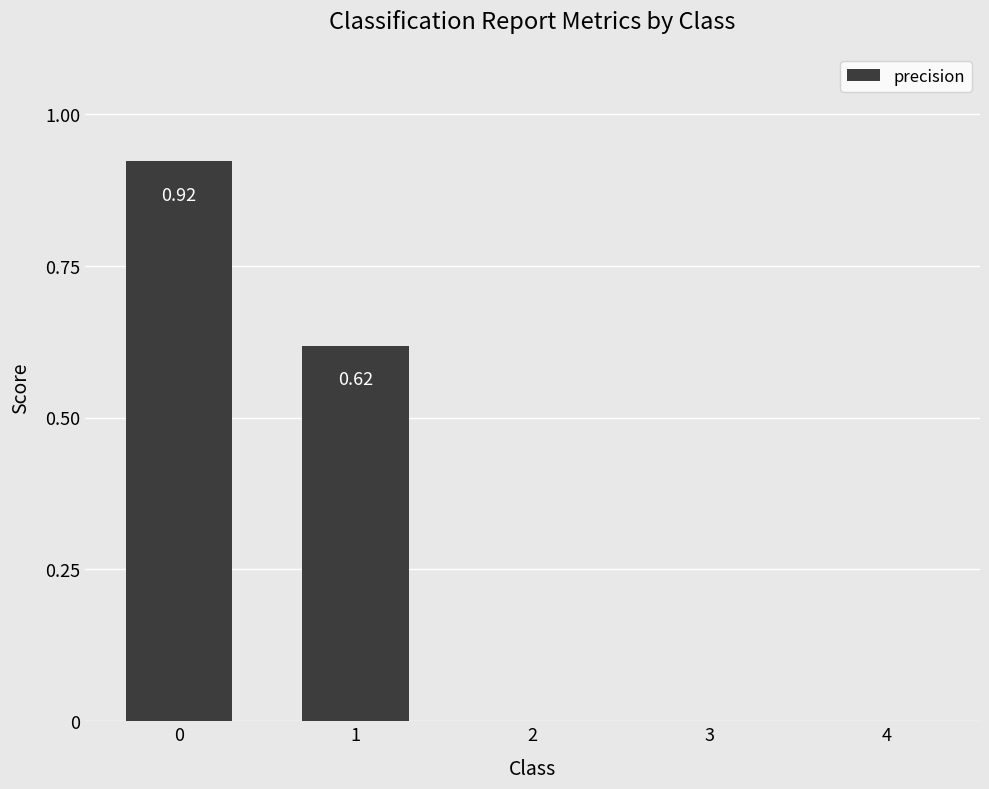

Is it true that the value at 3 is 0.0?

True